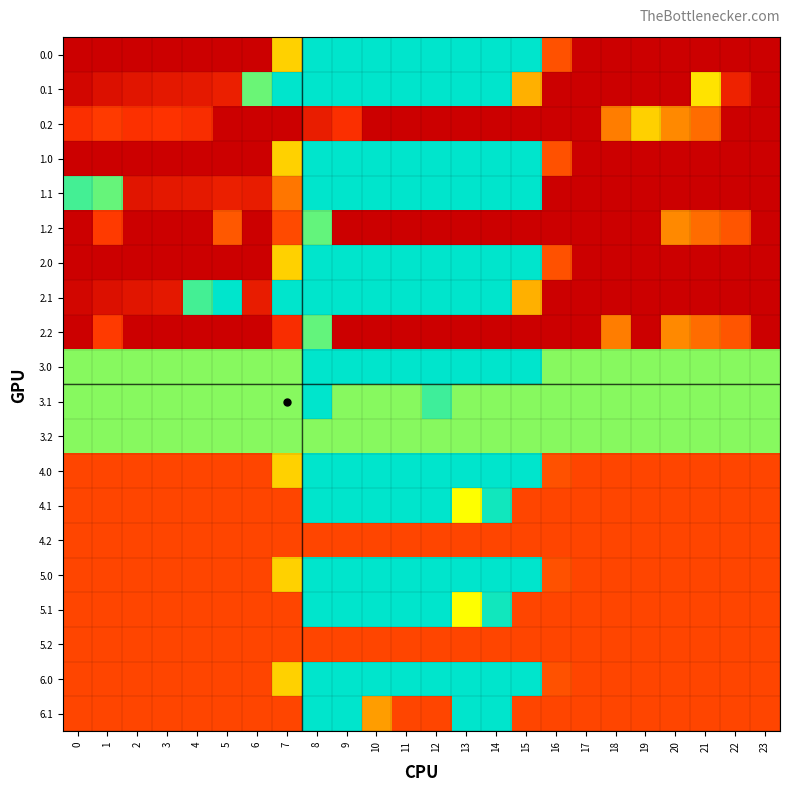

Reading left to right, extract all data points from this chart.

0.0: 0=400.0	1=400.0	2=400.0	3=400.0	4=400.0	5=400.0	6=400.0	7=150.1	8=0.0	9=0.0	10=0.0	11=0.0	12=0.0	13=0.0	14=0.0	15=0.0	16=250.9	17=400.0	18=400.0	19=400.0	20=400.0	21=400.0	22=400.0	23=400.0
0.1: 0=384.6	1=361.1	2=347.9	3=342.7	4=339.6	5=325.7	6=38.2	7=0.0	8=0.0	9=0.0	10=0.0	11=0.0	12=0.0	13=0.0	14=0.0	15=173.1	16=400.0	17=400.0	18=400.0	19=400.0	20=400.0	21=138.4	22=318.0	23=399.4
0.2: 0=287.1	1=272.7	2=285.5	3=281.0	4=292.2	5=400.0	6=400.0	7=400.0	8=329.3	9=288.5	10=400.0	11=400.0	12=400.0	13=400.0	14=400.0	15=400.0	16=400.0	17=400.0	18=210.0	19=151.0	20=199.2	21=226.4	22=400.0	23=400.0
1.0: 0=400.0	1=400.0	2=400.0	3=400.0	4=400.0	5=400.0	6=400.0	7=150.1	8=0.0	9=0.0	10=0.0	11=0.0	12=0.0	13=0.0	14=0.0	15=0.0	16=250.9	17=400.0	18=400.0	19=400.0	20=400.0	21=400.0	22=400.0	23=400.0
1.1: 0=24.6	1=36.5	2=347.9	3=342.7	4=339.6	5=325.7	6=332.2	7=217.1	8=0.0	9=0.0	10=0.0	11=0.0	12=0.0	13=0.0	14=0.0	15=0.0	16=400.0	17=400.0	18=400.0	19=400.0	20=400.0	21=400.0	22=400.0	23=399.4
1.2: 0=400.0	1=272.7	2=400.0	3=400.0	4=400.0	5=245.0	6=400.0	7=258.2	8=35.3	9=400.0	10=400.0	11=400.0	12=400.0	13=400.0	14=400.0	15=400.0	16=400.0	17=400.0	18=400.0	19=400.0	20=199.2	21=226.4	22=247.4	23=400.0
2.0: 0=400.0	1=400.0	2=400.0	3=400.0	4=400.0	5=400.0	6=400.0	7=150.1	8=0.0	9=0.0	10=0.0	11=0.0	12=0.0	13=0.0	14=0.0	15=0.0	16=250.9	17=400.0	18=400.0	19=400.0	20=400.0	21=400.0	22=400.0	23=400.0
2.1: 0=384.6	1=361.1	2=347.9	3=342.7	4=24.8	5=0.0	6=332.2	7=0.0	8=0.0	9=0.0	10=0.0	11=0.0	12=0.0	13=0.0	14=0.0	15=173.1	16=400.0	17=400.0	18=400.0	19=400.0	20=400.0	21=400.0	22=400.0	23=399.4
2.2: 0=400.0	1=272.7	2=400.0	3=400.0	4=400.0	5=400.0	6=400.0	7=293.2	8=35.3	9=400.0	10=400.0	11=400.0	12=400.0	13=400.0	14=400.0	15=400.0	16=400.0	17=400.0	18=210.0	19=400.0	20=199.2	21=226.4	22=247.4	23=400.0
3.0: 0=48.0	1=48.0	2=48.0	3=48.0	4=48.0	5=48.0	6=48.0	7=48.0	8=0.0	9=0.0	10=0.0	11=0.0	12=0.0	13=0.0	14=0.0	15=0.0	16=48.0	17=48.0	18=48.0	19=48.0	20=48.0	21=48.0	22=48.0	23=48.0
3.1: 0=48.0	1=48.0	2=48.0	3=48.0	4=48.0	5=48.0	6=48.0	7=48.0	8=0.0	9=48.0	10=48.0	11=48.0	12=22.3	13=48.0	14=48.0	15=48.0	16=48.0	17=48.0	18=48.0	19=48.0	20=48.0	21=48.0	22=48.0	23=48.0
3.2: 0=48.0	1=48.0	2=48.0	3=48.0	4=48.0	5=48.0	6=48.0	7=48.0	8=48.0	9=48.0	10=48.0	11=48.0	12=48.0	13=48.0	14=48.0	15=48.0	16=48.0	17=48.0	18=48.0	19=48.0	20=48.0	21=48.0	22=48.0	23=48.0
4.0: 0=263.0	1=263.0	2=263.0	3=263.0	4=263.0	5=263.0	6=263.0	7=150.1	8=0.0	9=0.0	10=0.0	11=0.0	12=0.0	13=0.0	14=0.0	15=0.0	16=250.9	17=263.0	18=263.0	19=263.0	20=263.0	21=263.0	22=263.0	23=263.0
4.1: 0=263.0	1=263.0	2=263.0	3=263.0	4=263.0	5=263.0	6=263.0	7=263.0	8=0.0	9=0.0	10=0.0	11=0.0	12=0.0	13=119.5	14=7.0	15=263.0	16=263.0	17=263.0	18=263.0	19=263.0	20=263.0	21=263.0	22=263.0	23=263.0
4.2: 0=263.0	1=263.0	2=263.0	3=263.0	4=263.0	5=263.0	6=263.0	7=263.0	8=263.0	9=263.0	10=263.0	11=263.0	12=263.0	13=263.0	14=263.0	15=263.0	16=263.0	17=263.0	18=263.0	19=263.0	20=263.0	21=263.0	22=263.0	23=263.0
5.0: 0=263.0	1=263.0	2=263.0	3=263.0	4=263.0	5=263.0	6=263.0	7=150.1	8=0.0	9=0.0	10=0.0	11=0.0	12=0.0	13=0.0	14=0.0	15=0.0	16=250.9	17=263.0	18=263.0	19=263.0	20=263.0	21=263.0	22=263.0	23=263.0
5.1: 0=263.0	1=263.0	2=263.0	3=263.0	4=263.0	5=263.0	6=263.0	7=263.0	8=0.0	9=0.0	10=0.0	11=0.0	12=0.0	13=119.5	14=7.0	15=263.0	16=263.0	17=263.0	18=263.0	19=263.0	20=263.0	21=263.0	22=263.0	23=263.0
5.2: 0=263.0	1=263.0	2=263.0	3=263.0	4=263.0	5=263.0	6=263.0	7=263.0	8=263.0	9=263.0	10=263.0	11=263.0	12=263.0	13=263.0	14=263.0	15=263.0	16=263.0	17=263.0	18=263.0	19=263.0	20=263.0	21=263.0	22=263.0	23=263.0
6.0: 0=263.0	1=263.0	2=263.0	3=263.0	4=263.0	5=263.0	6=263.0	7=150.1	8=0.0	9=0.0	10=0.0	11=0.0	12=0.0	13=0.0	14=0.0	15=0.0	16=250.9	17=263.0	18=263.0	19=263.0	20=263.0	21=263.0	22=263.0	23=263.0
6.1: 0=263.0	1=263.0	2=263.0	3=263.0	4=263.0	5=263.0	6=263.0	7=263.0	8=0.0	9=0.0	10=185.5	11=263.0	12=263.0	13=0.0	14=0.0	15=263.0	16=263.0	17=263.0	18=263.0	19=263.0	20=263.0	21=263.0	22=263.0	23=263.0